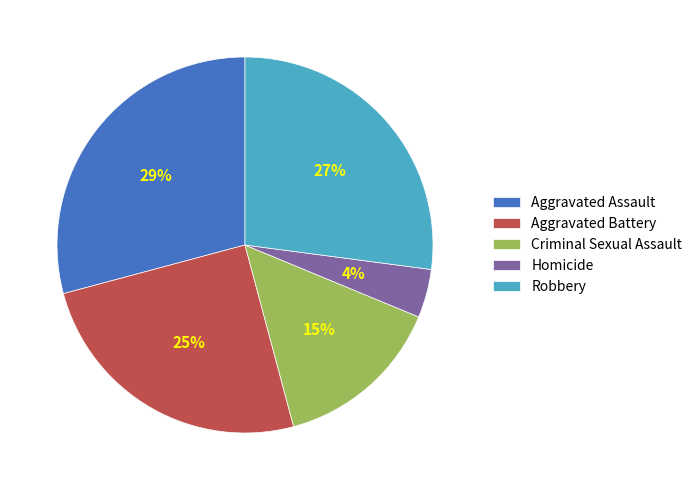

What is the smallest slice in the pie chart?

Homicide